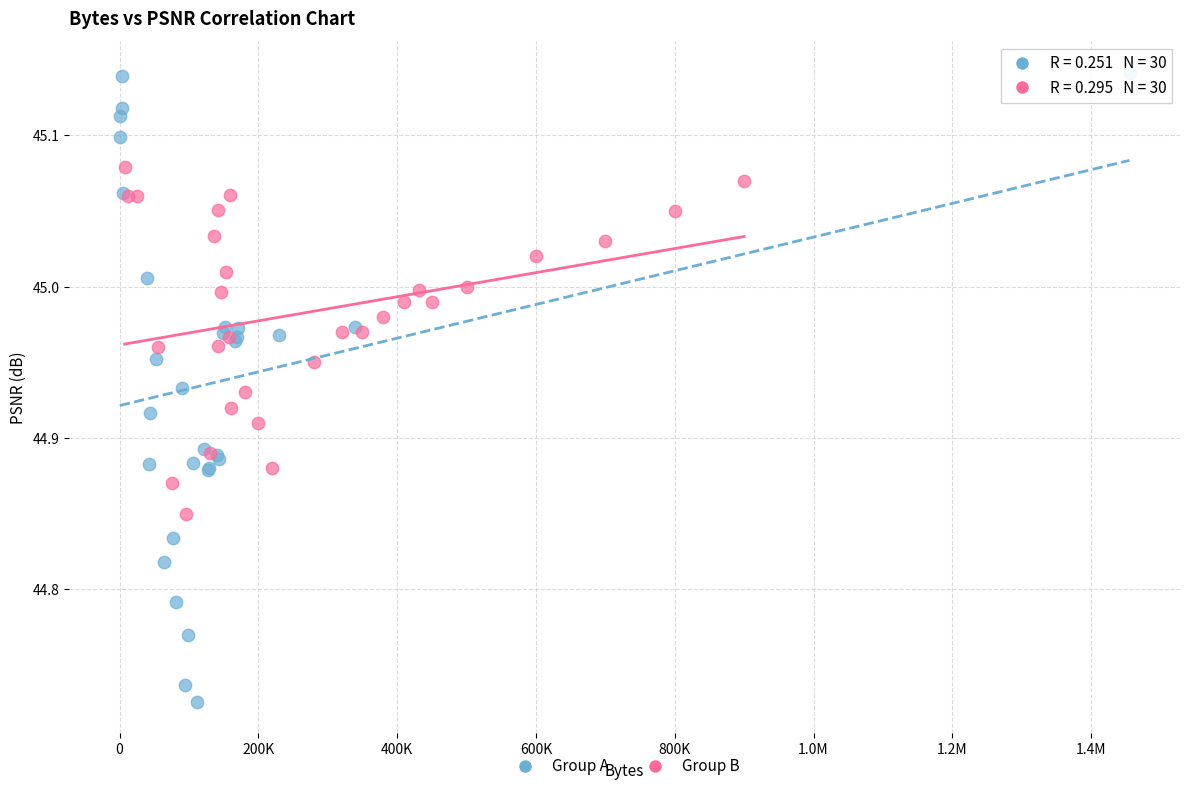

Which series has the largest Y range (max minus min)?

Group A